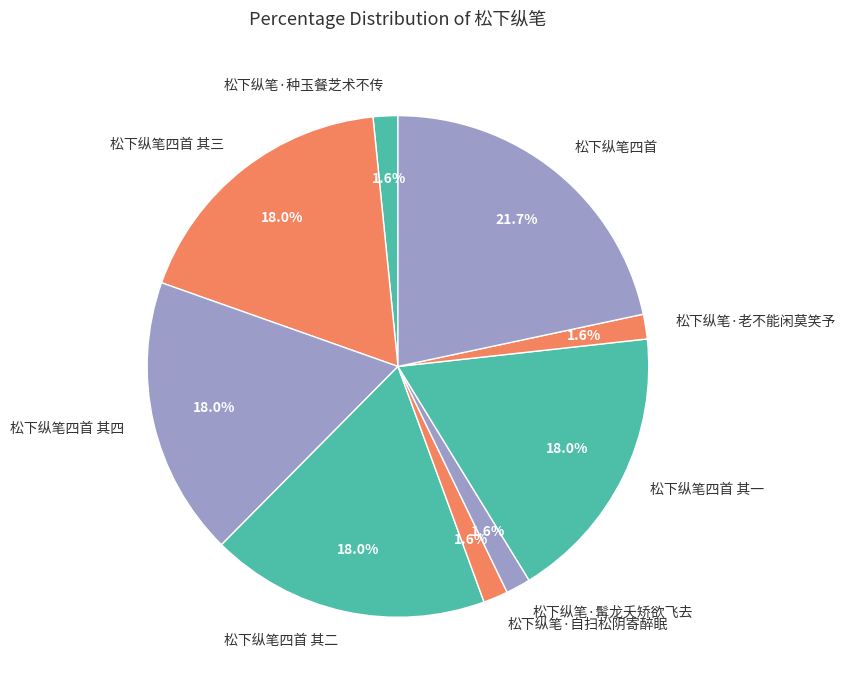

What is the ratio of the value at 松下纵笔四首 to the value at 松下纵笔四首 其一?

1.2